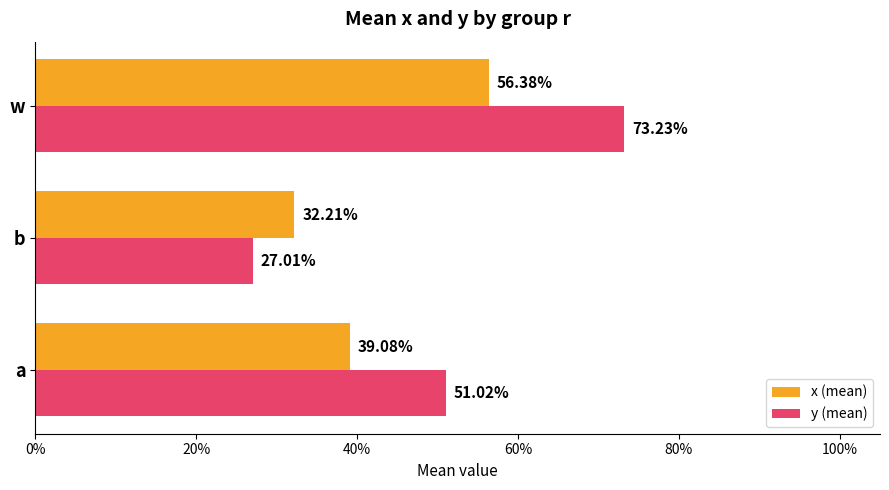

What is the highest value of the y (mean) series?

0.7